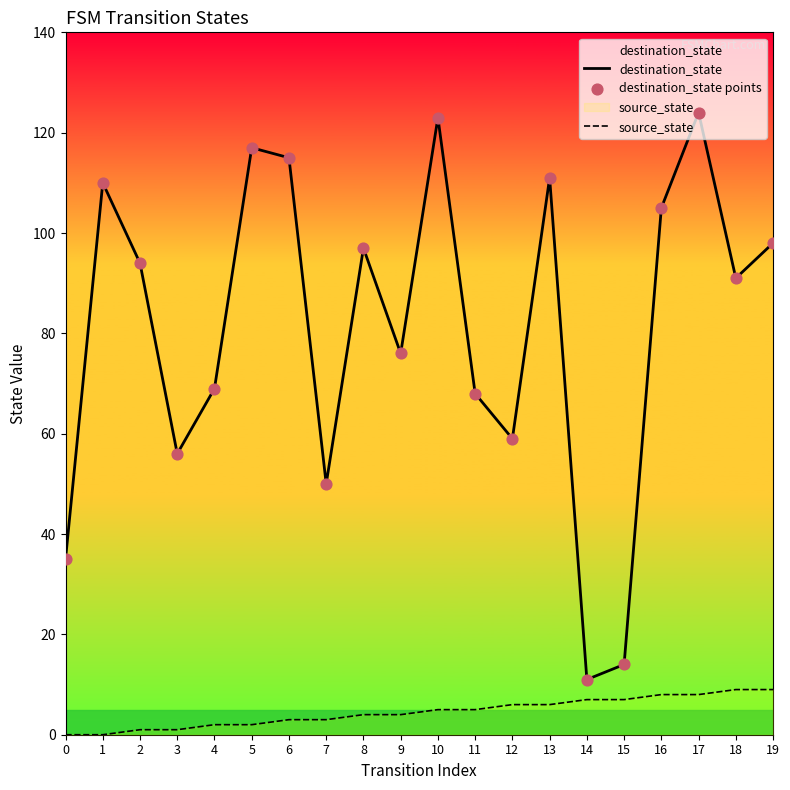

Which series reaches the minimum Y coordinate?

source_state